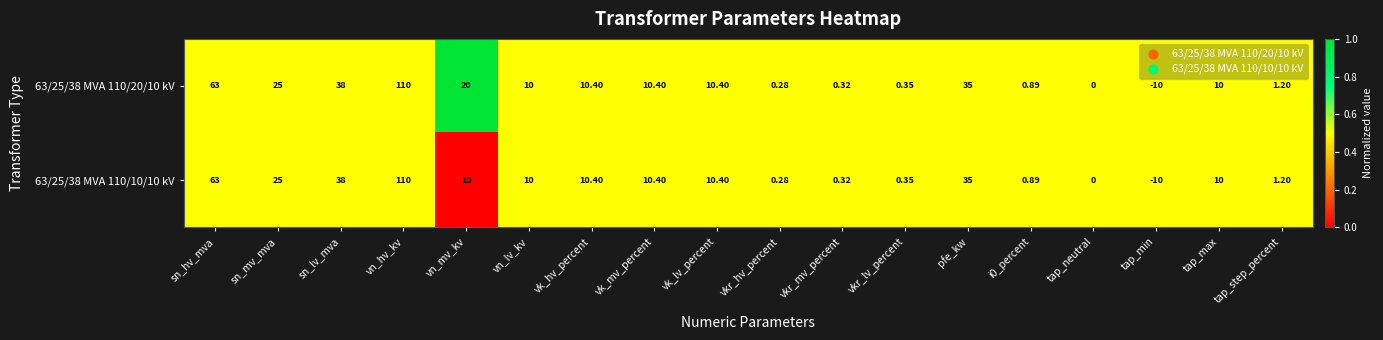

At which label does 63/25/38 MVA 110/20/10 kV first exceed 10?

sn_hv_mva